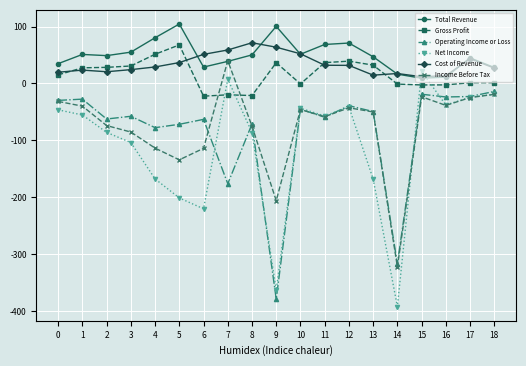

What is the value of the Net Income point at the 11th from the left?

-43.5